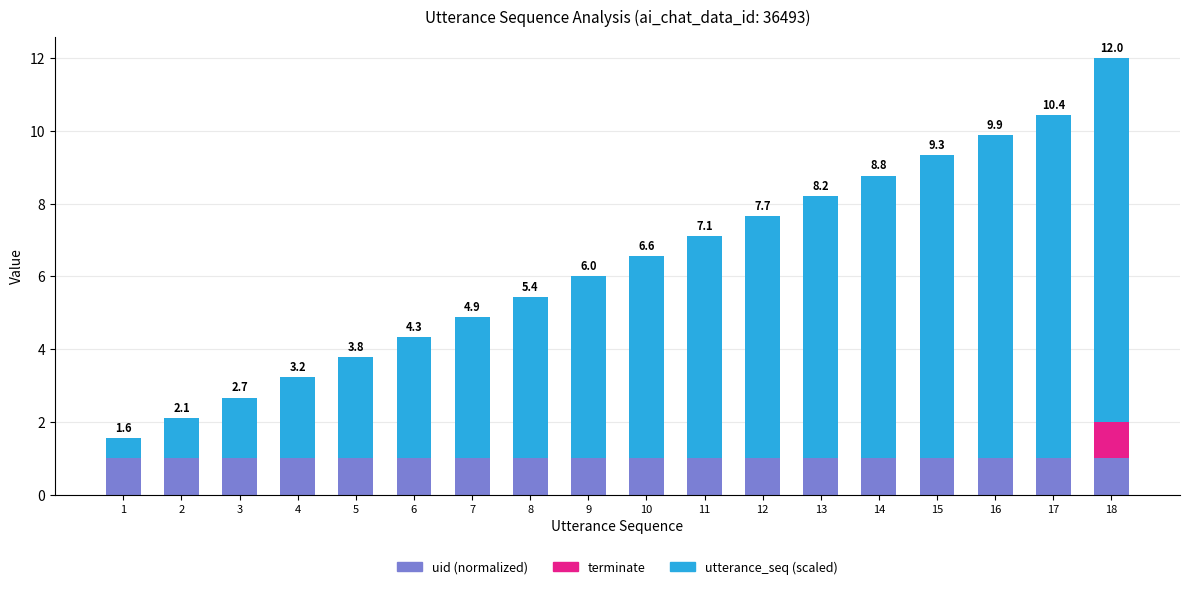

What is the maximum value for uid (normalized)?

1.0